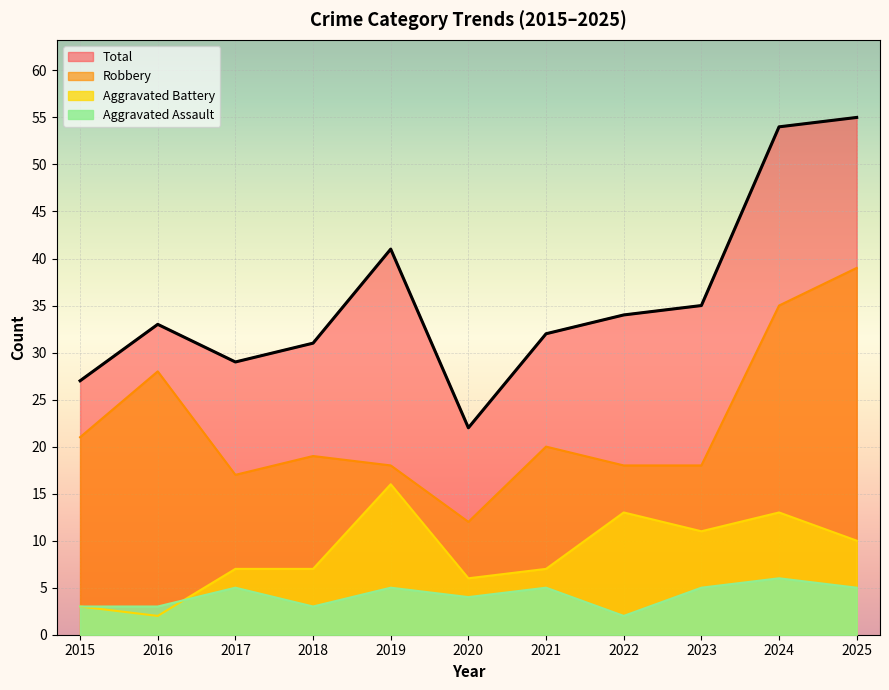

What is the difference between the second highest and minimum values in the Robbery series?

23